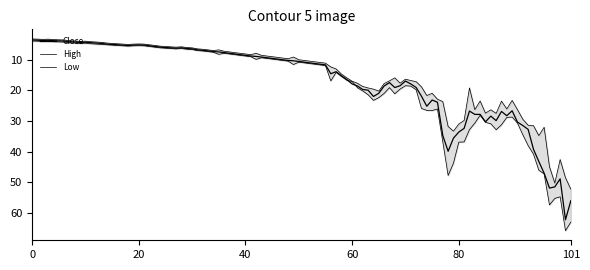

True or false: Low and High cross at least once.

False